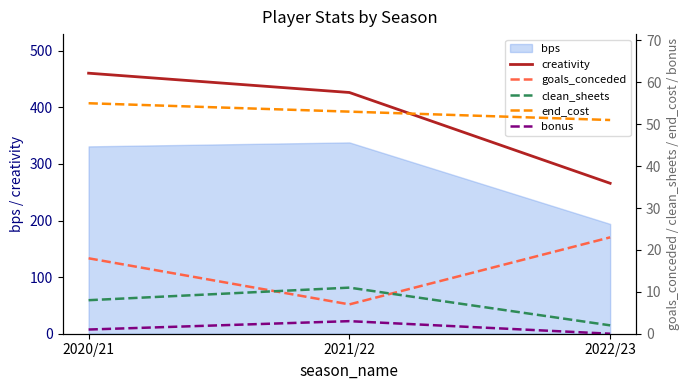

What is the label of the 1st point from the left?

2020/21